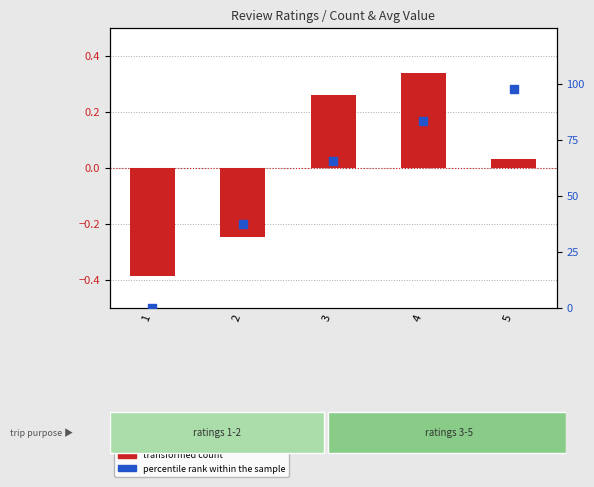

What are all the series names shown in the legend?

transformed count, percentile rank within the sample